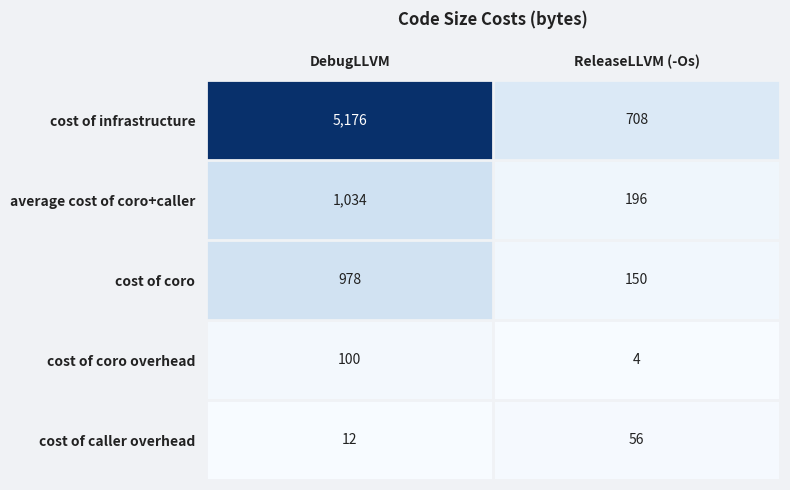

What is the sum of all cost of coro values?

1128